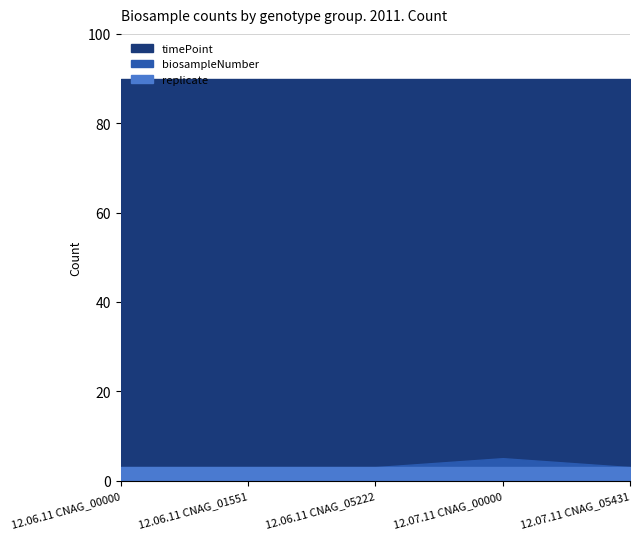

What is the total value across all series at 12.06.11 CNAG_05222?

96